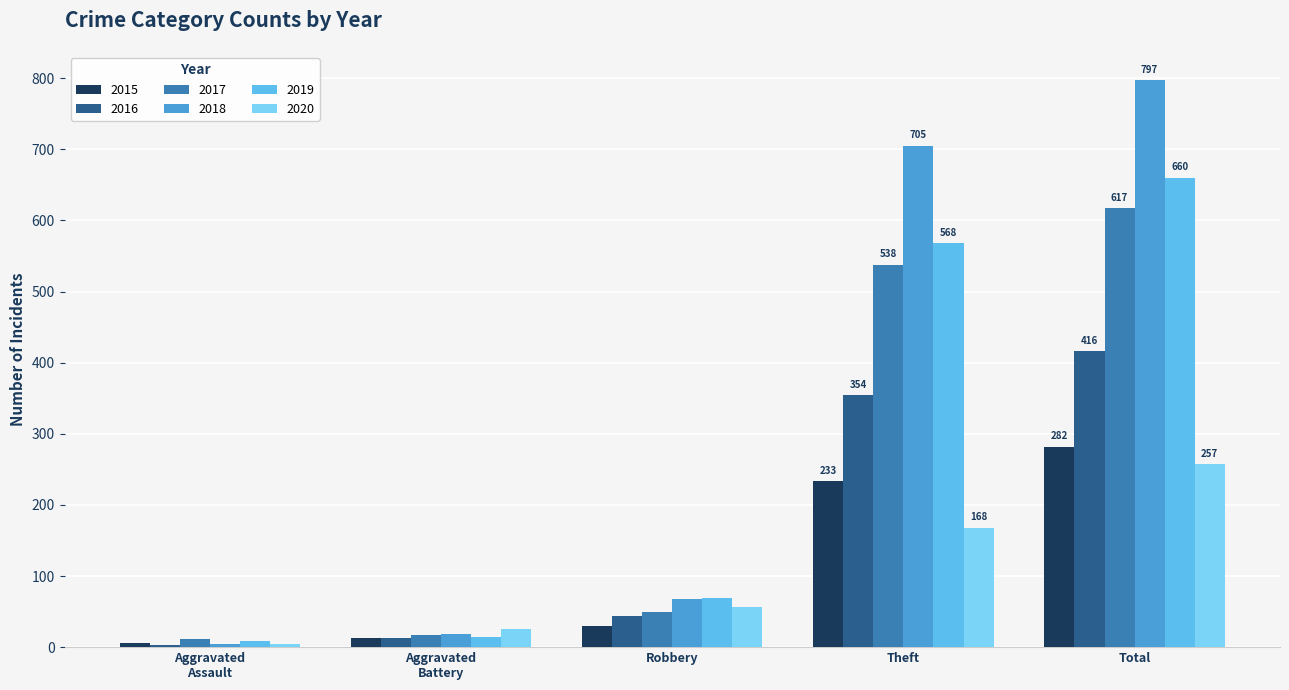

What is the difference between the maximum and minimum values in the 2015 series?

276